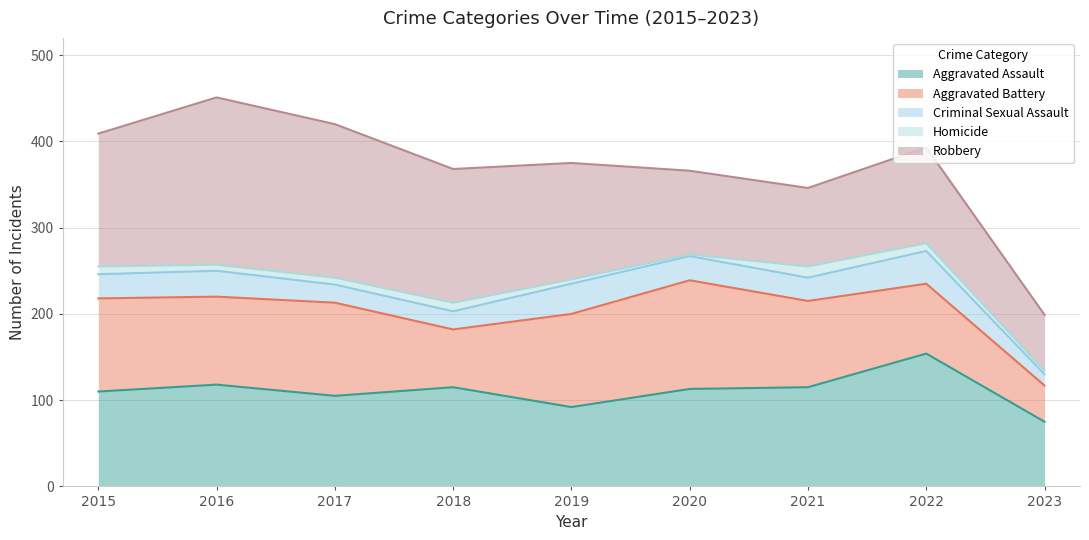

At which category is the sum across all series the highest?

2016